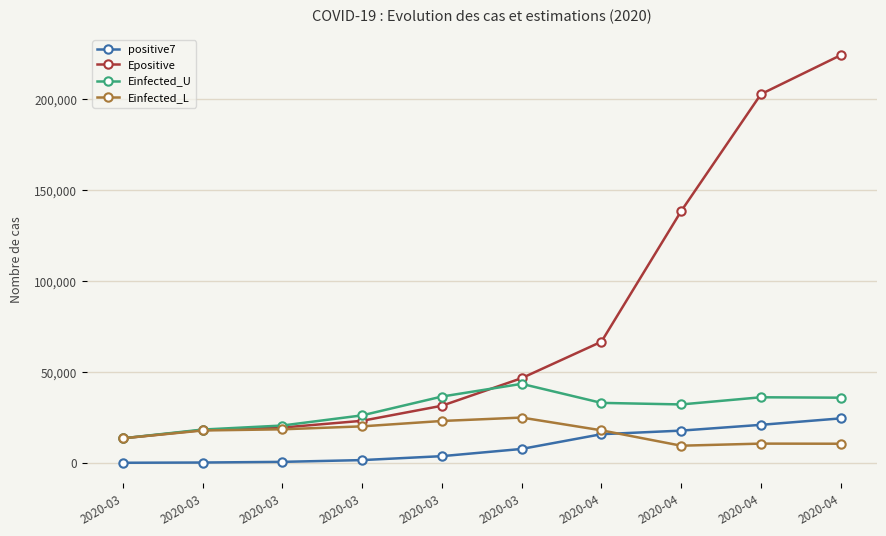

Which series has the widest spread of values?

Epositive